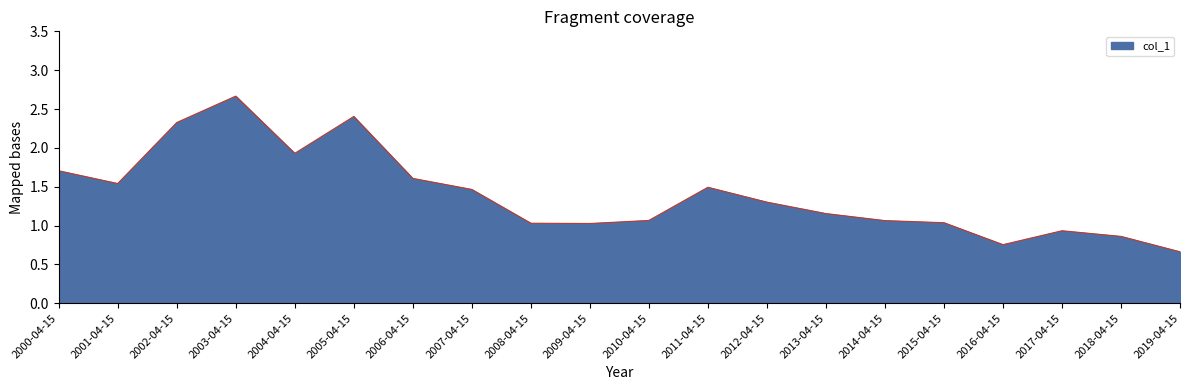

What position from the left is 2008-04-15?

9